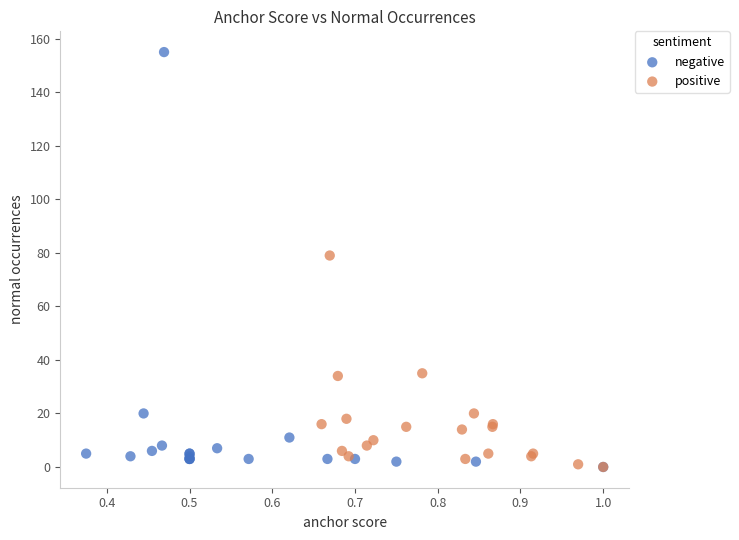

Which series has the widest spread of Y values?

negative